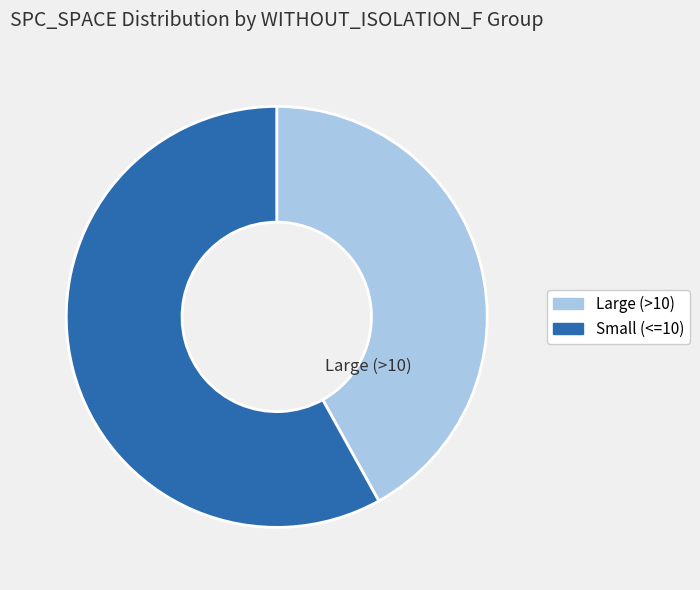

Is there a majority slice in this chart?

Yes